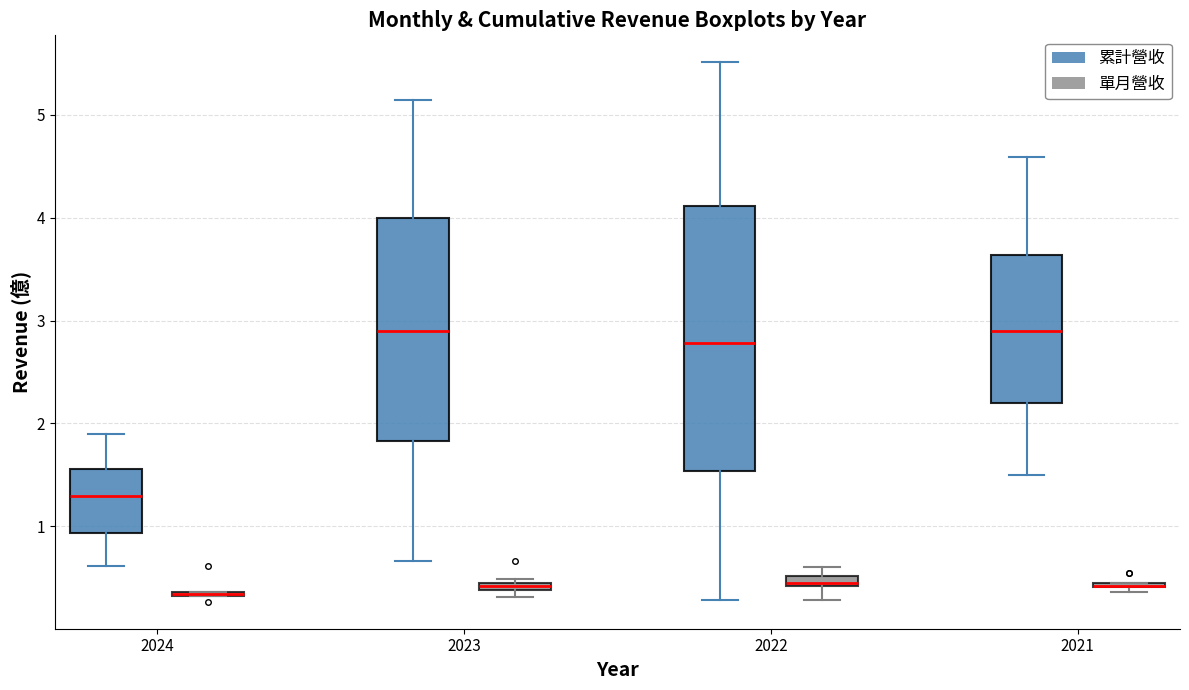

Where does the lower whisker of the box for 2022 (單月營收) end on the y-axis? The values are not printed on the chart, so give them approximately, as read against the axis.

0.3